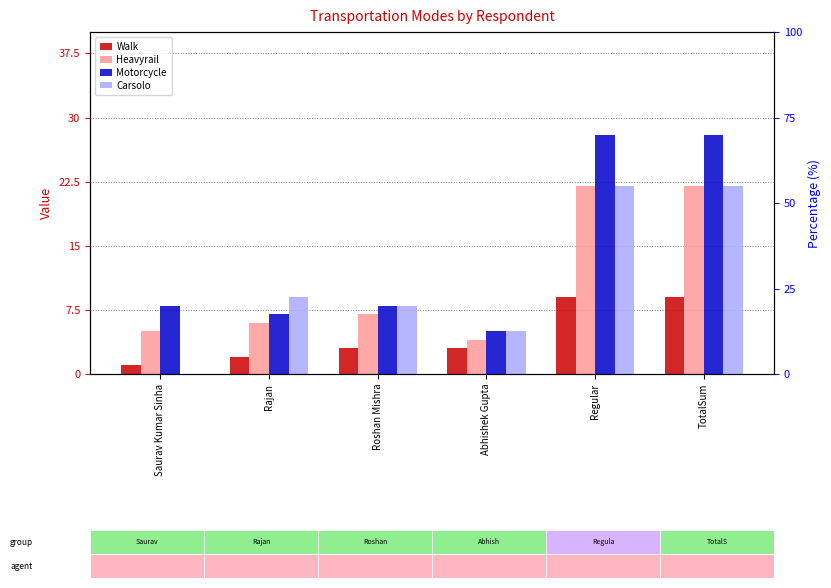

Are the bars grouped side by side (vs. stacked)?

Yes